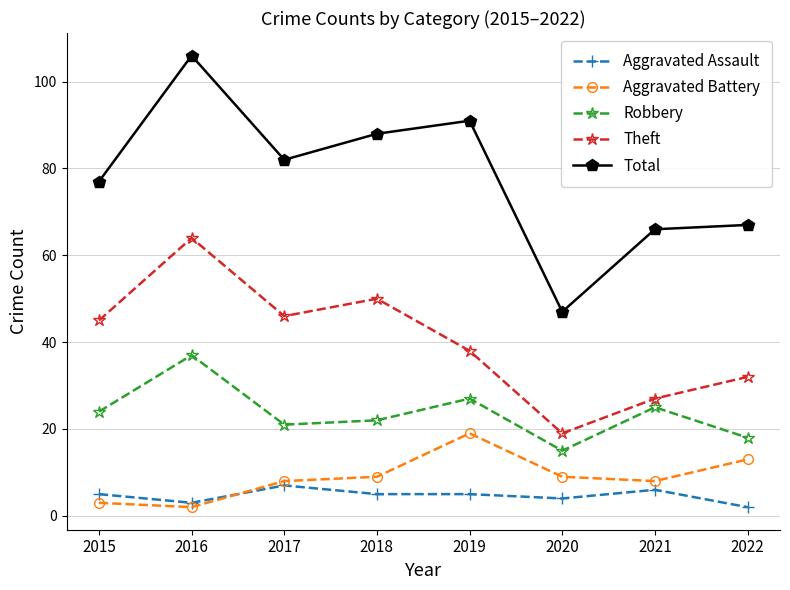

Which label corresponds to the largest value in the chart?

2016